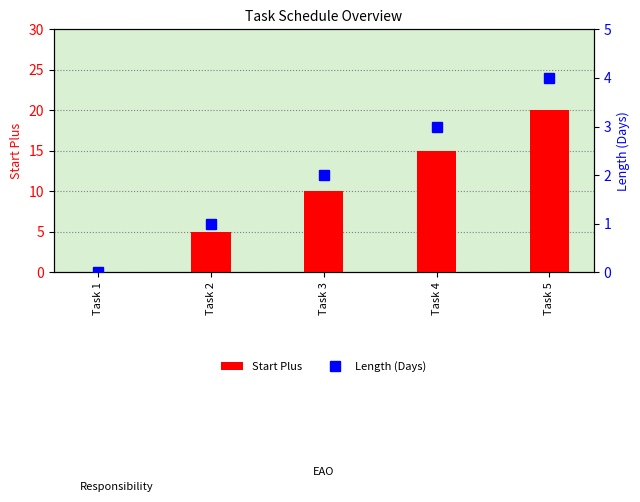

Between Task 2 and Task 5, which is larger?

Task 5